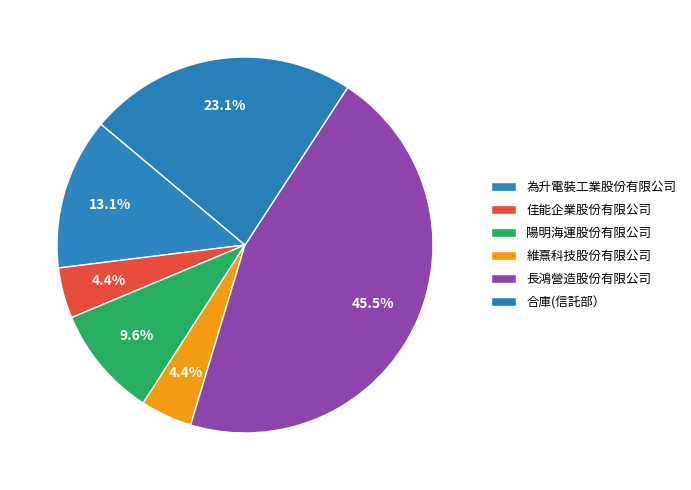

What percentage is the 長鴻營造股份有限公司 slice, to the nearest percent?

45%